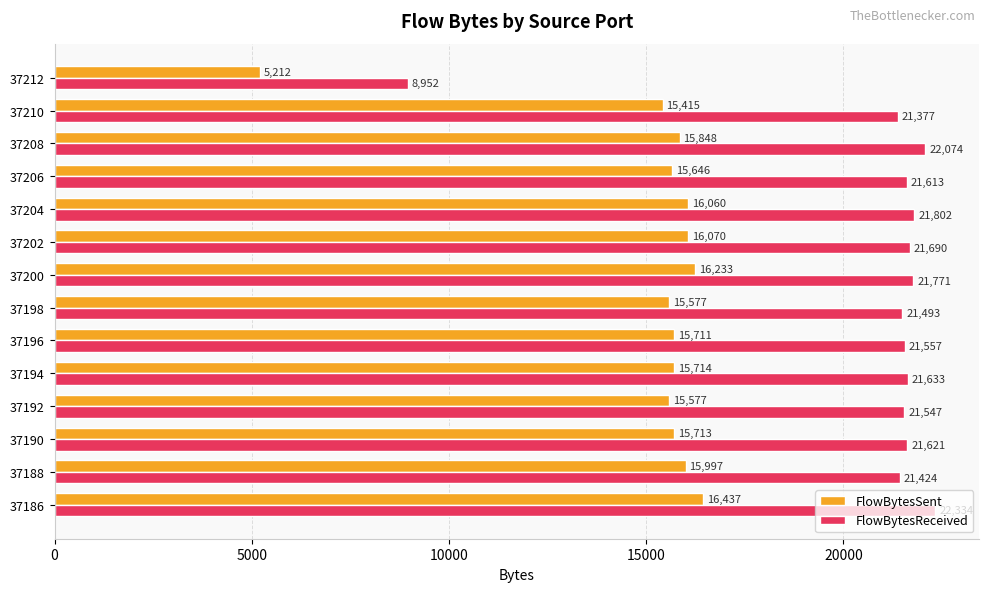

What is the difference between the maximum and minimum values in the FlowBytesSent series?

11225